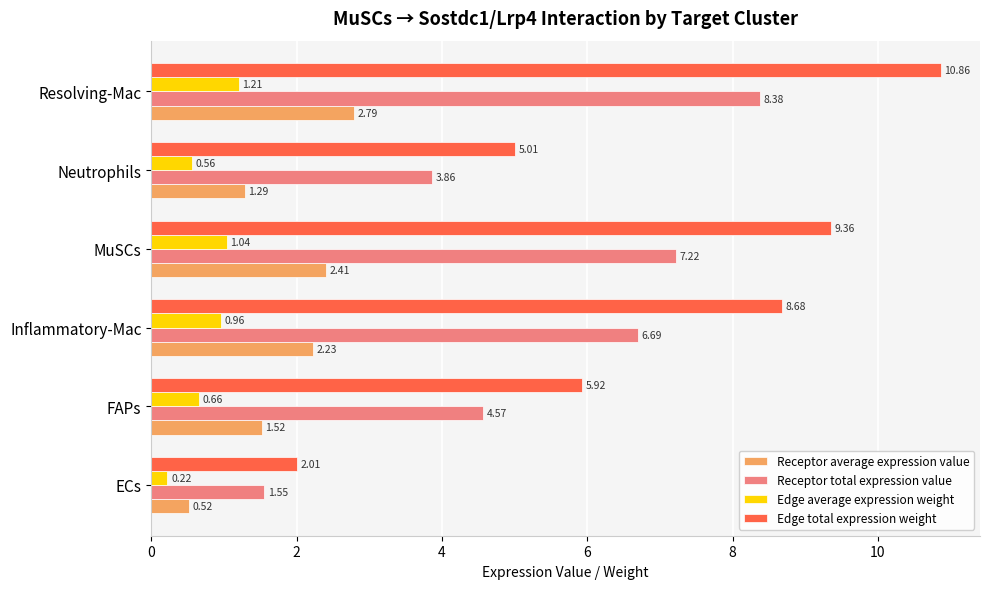

Which series has the largest range (max minus min)?

Edge total expression weight